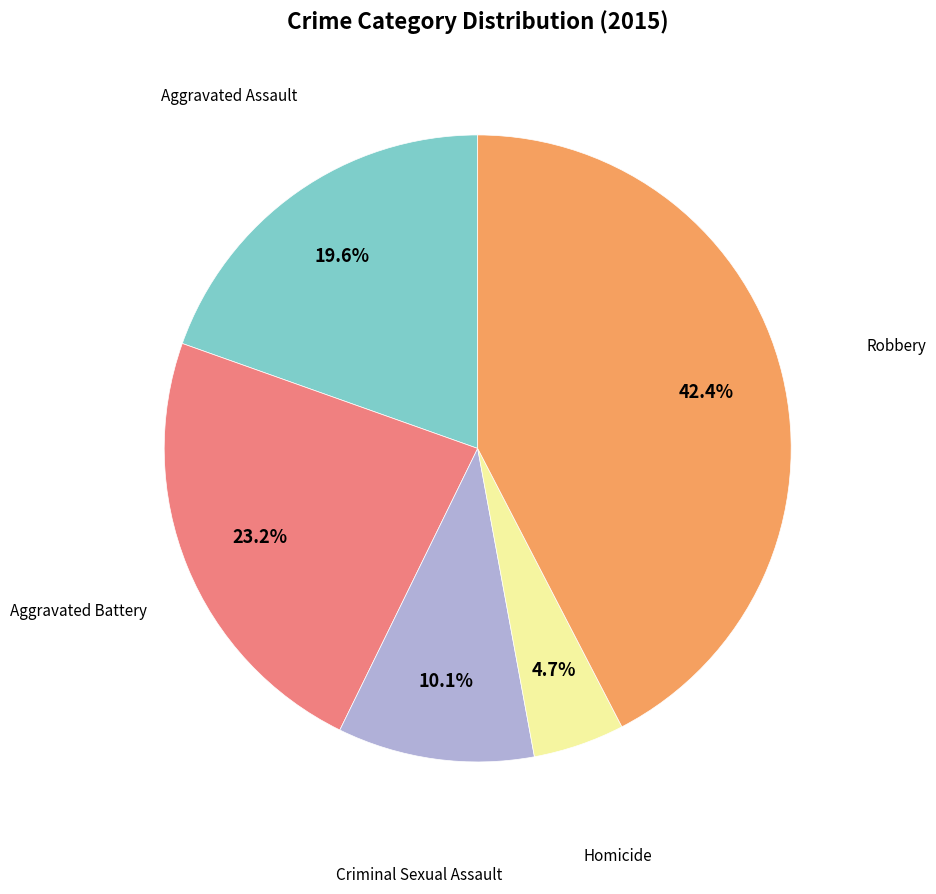

Count the number of slices in the pie.

5